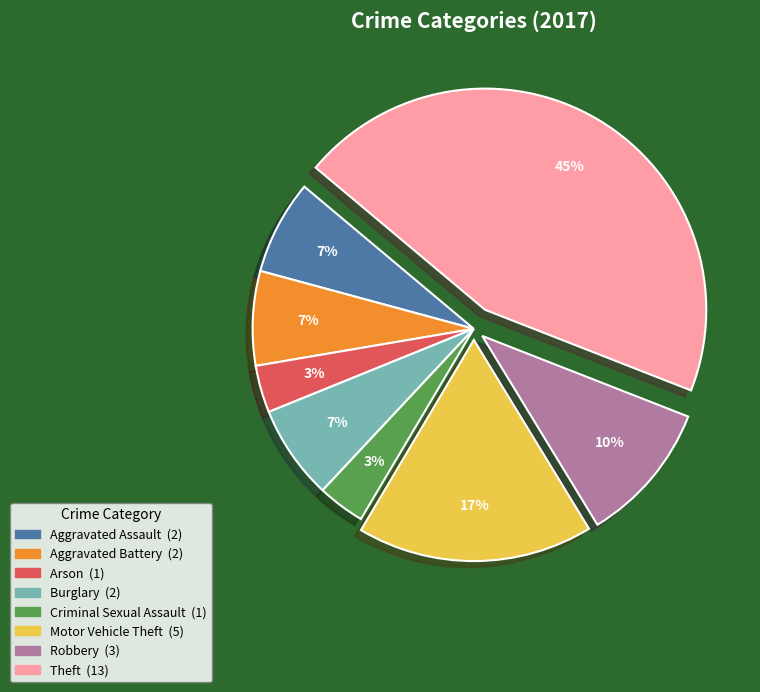

True or false: Aggravated Battery accounts for 7% of the total.

True